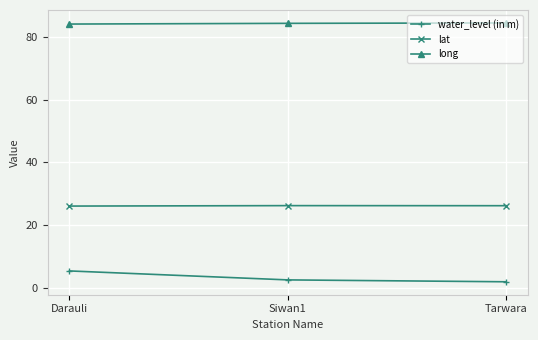

Read the water_level (in m) value at Tarwara.

1.9